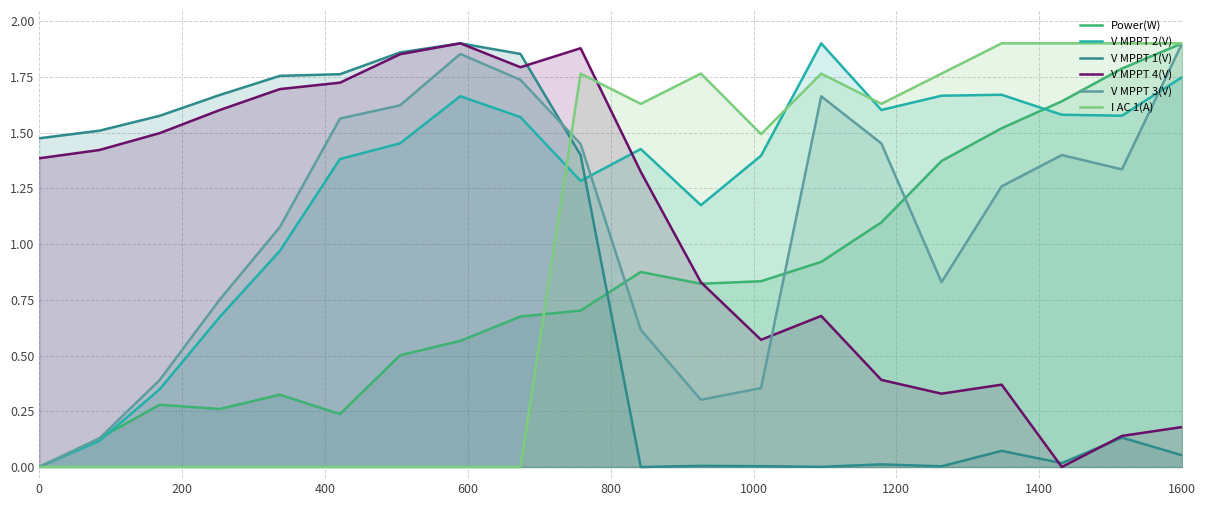

What is the difference between the maximum and minimum values in the V MPPT 3(V) series?

1.9